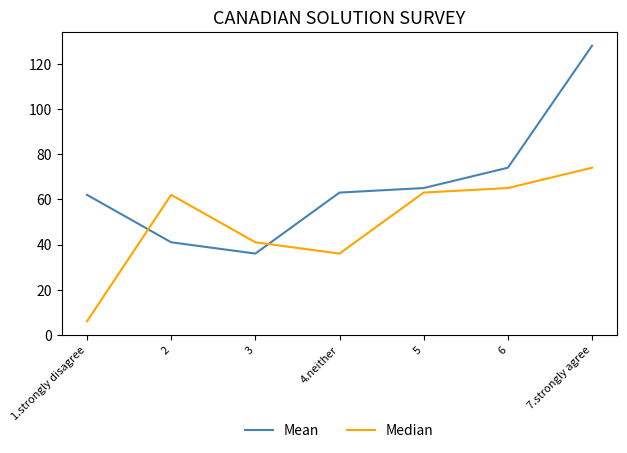

Does the chart have visible grid lines?

No